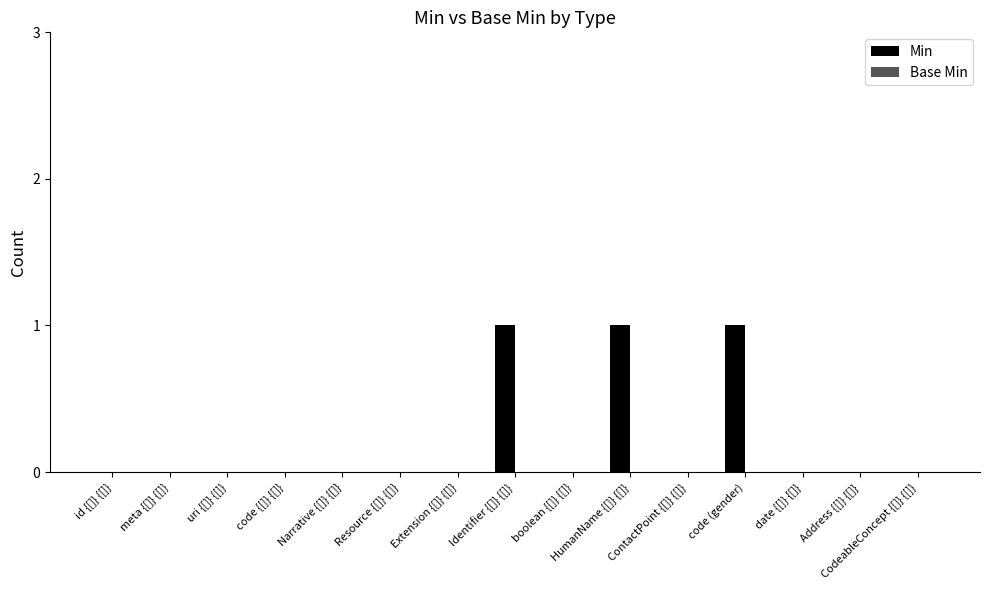

The value at CodeableConcept {[]} {[]} is 0. True or false?

True